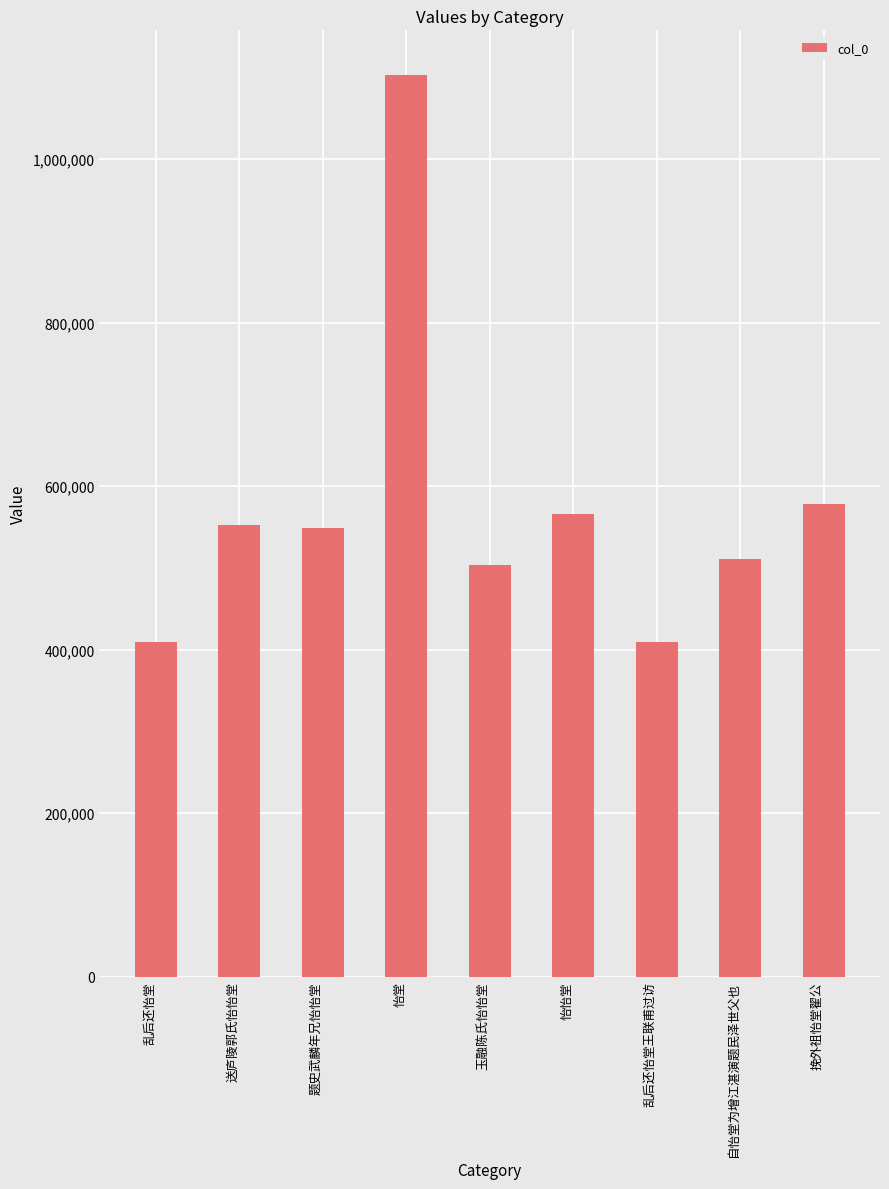

How many bars are there in total?

9